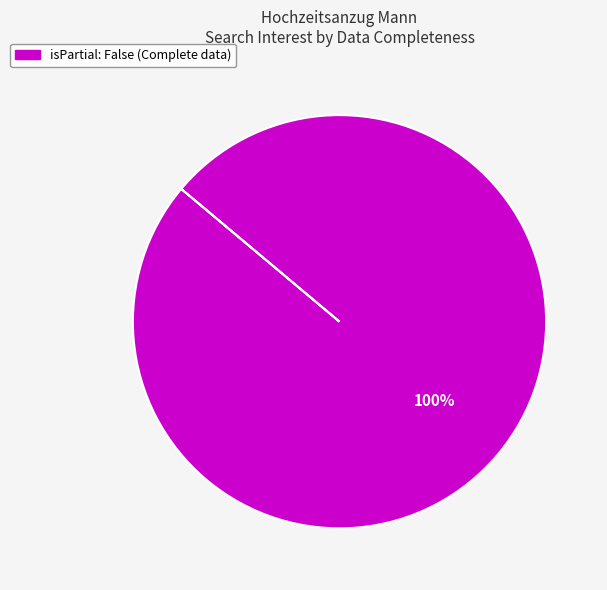

Is there any slice that represents more than half of the pie?

Yes